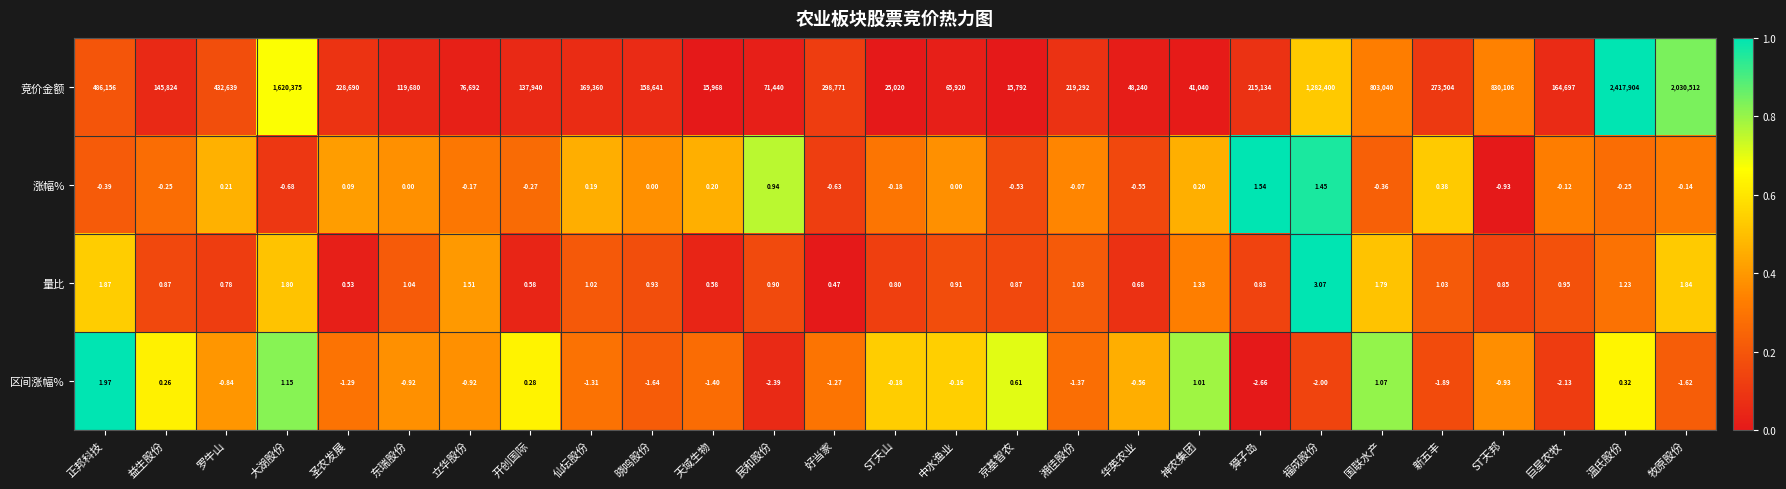

At how many categories does at least one series exceed 0?

27